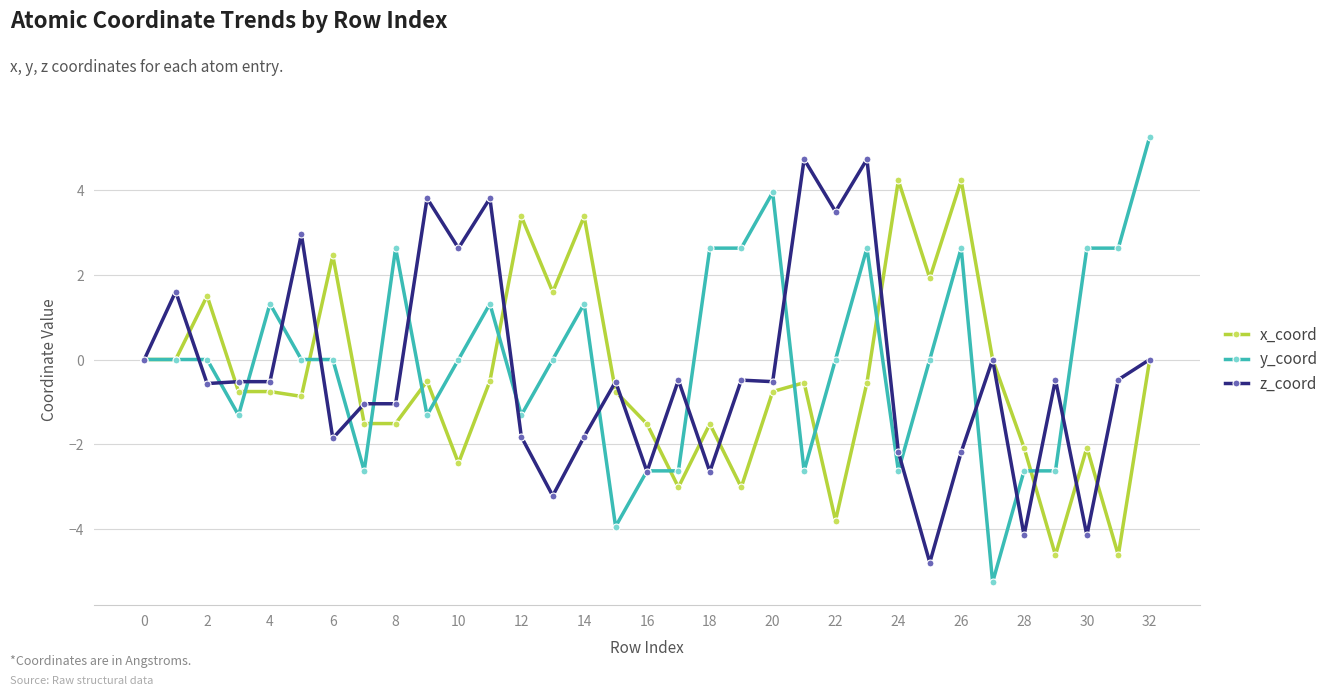

True or false: z_coord and y_coord intersect in this chart.

True